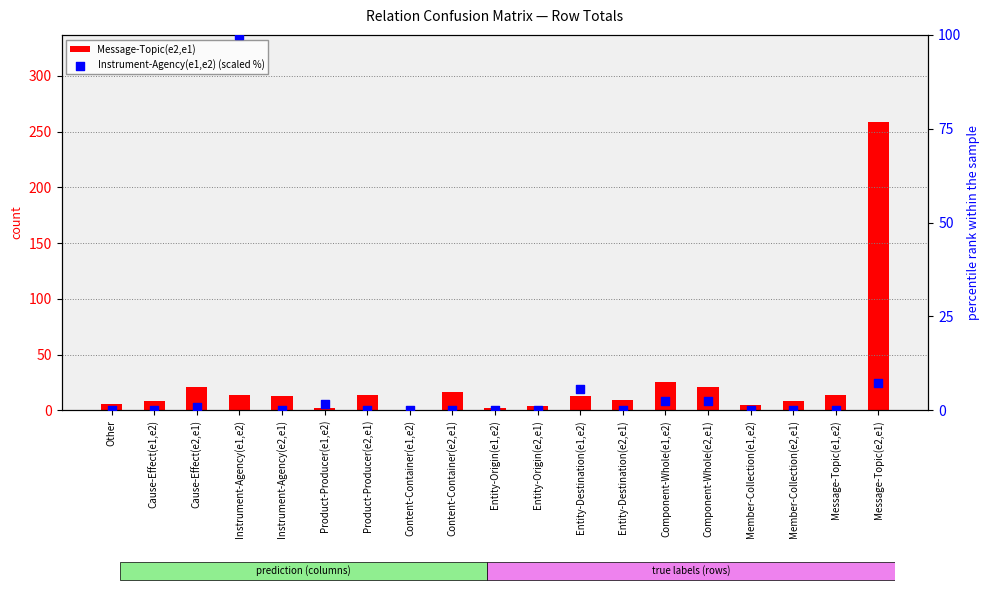

At how many categories does at least one series exceed 74?

2